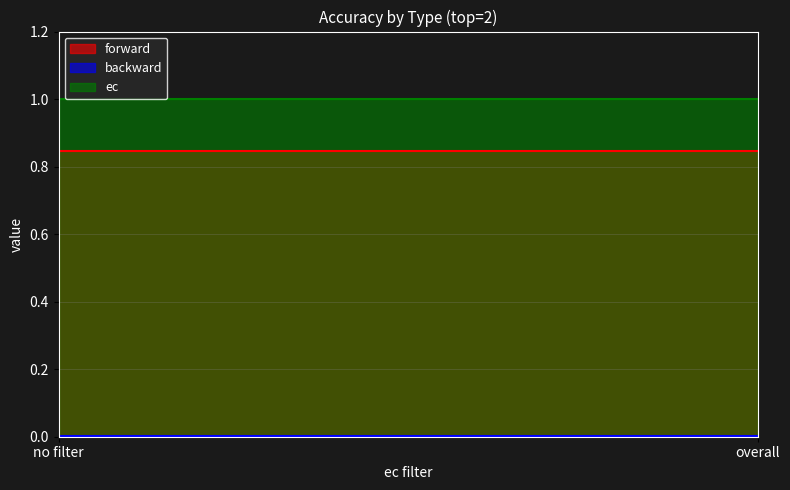

Is the value of ec at overall greater than the value of backward at overall?

Yes